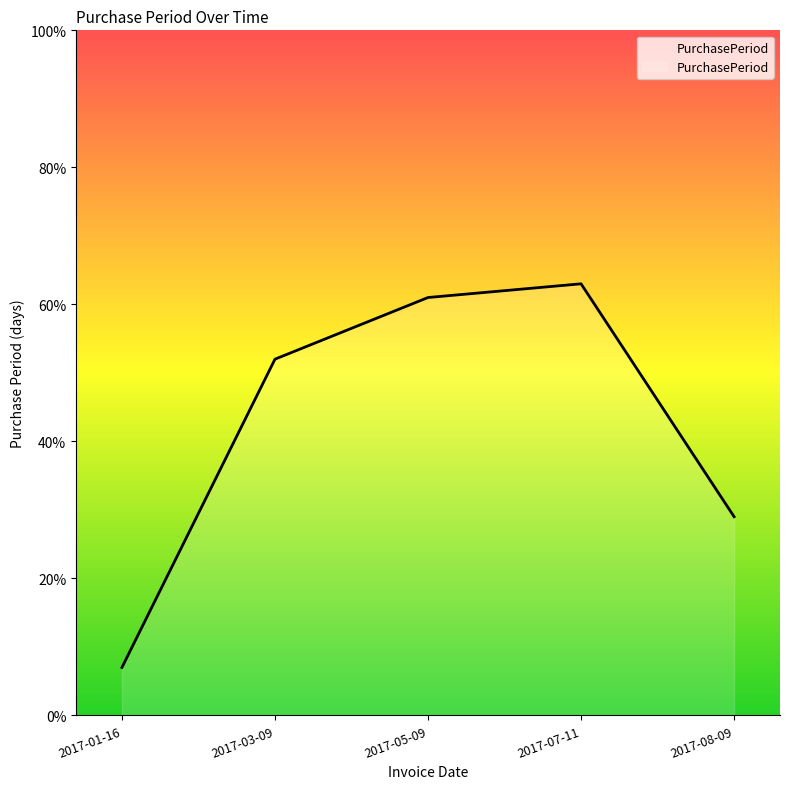

What is the average value?

42